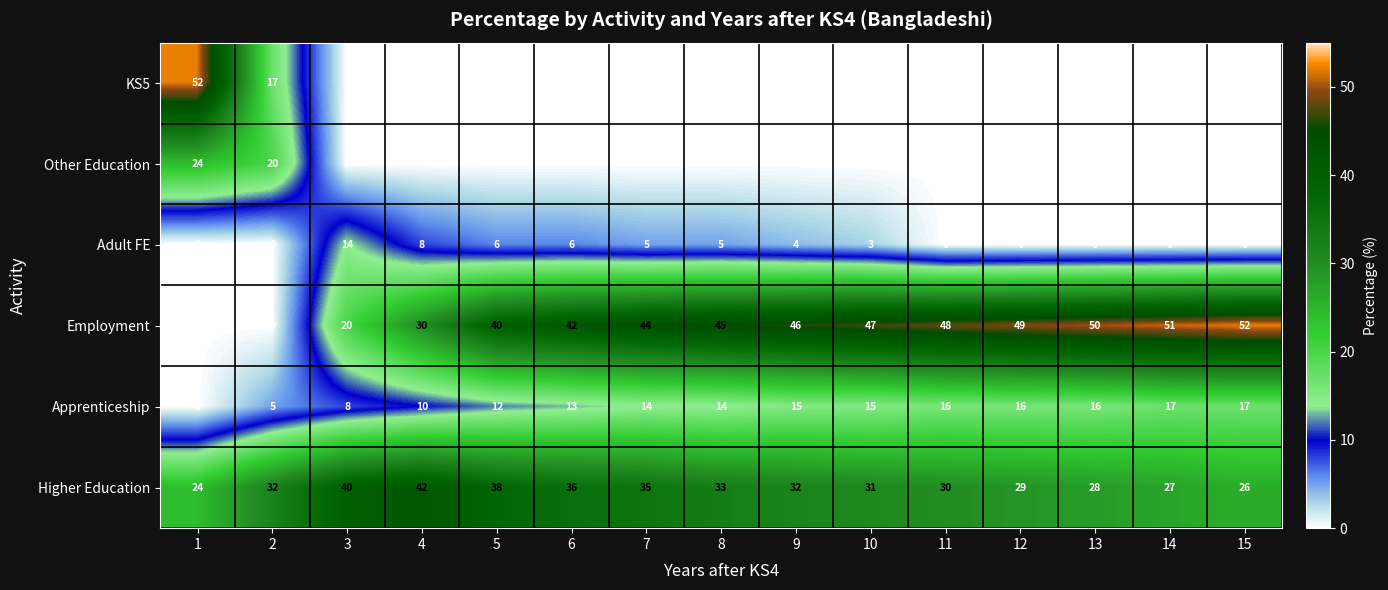

What is the spread (max minus min) of values at 1?

52